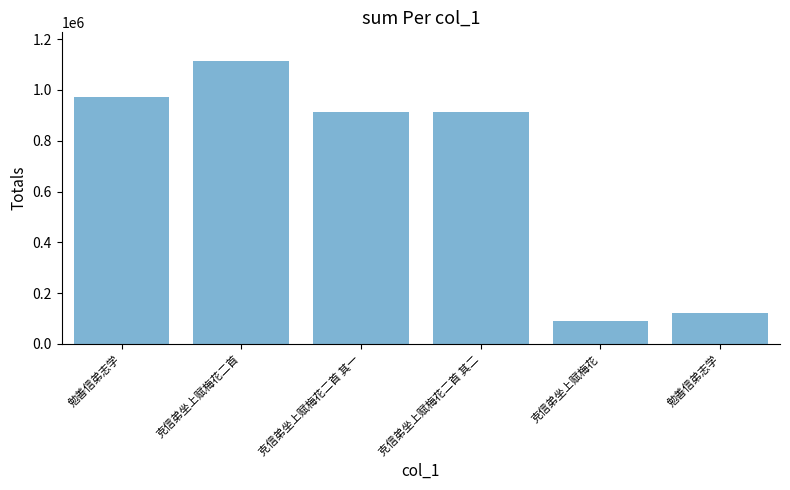

True or false: the data shows 19467 at 克信弟坐上赋梅花.

False